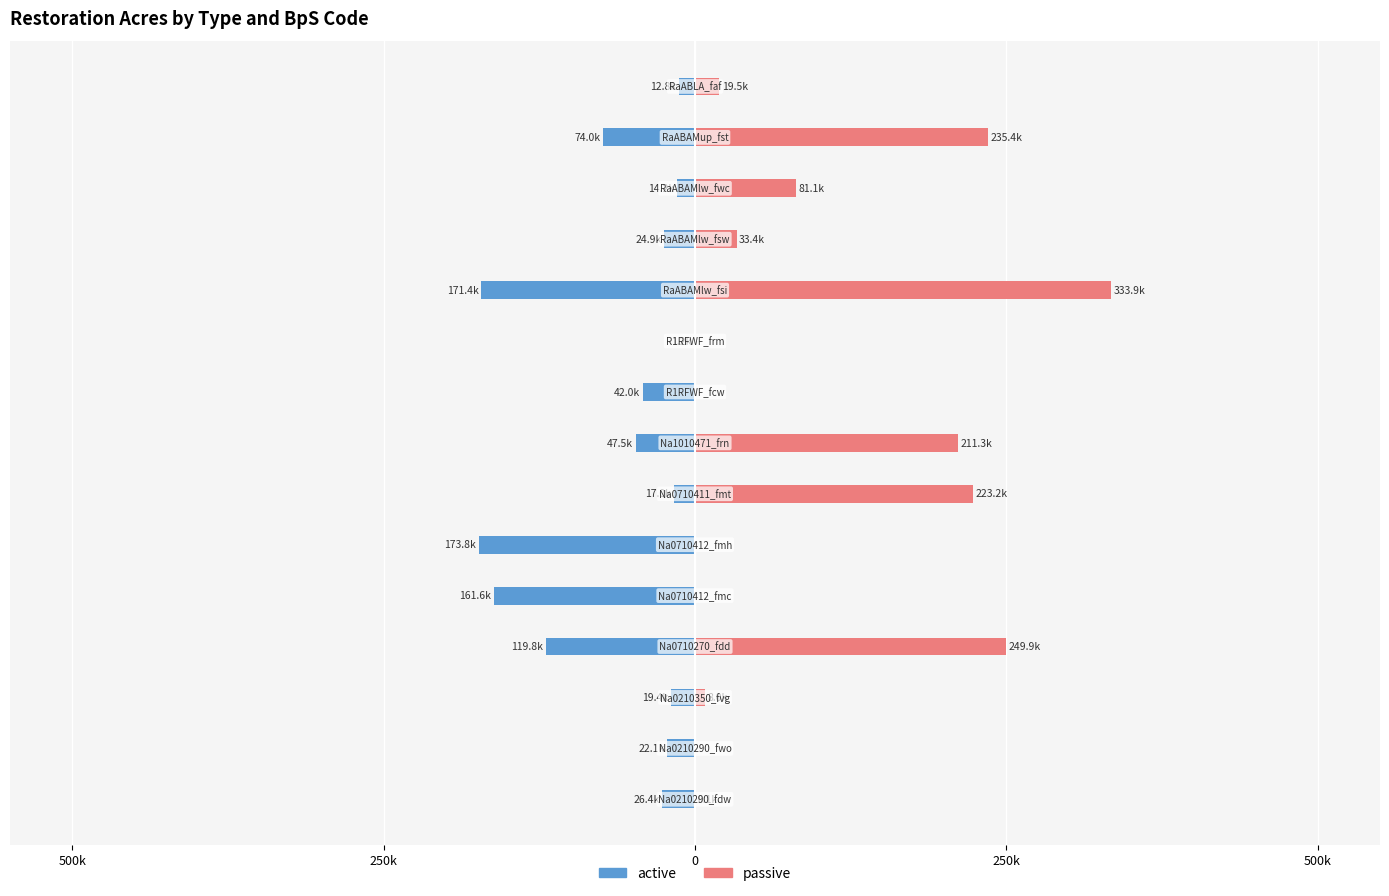

What is the difference between the second highest and minimum values in the passive series?

249859.0